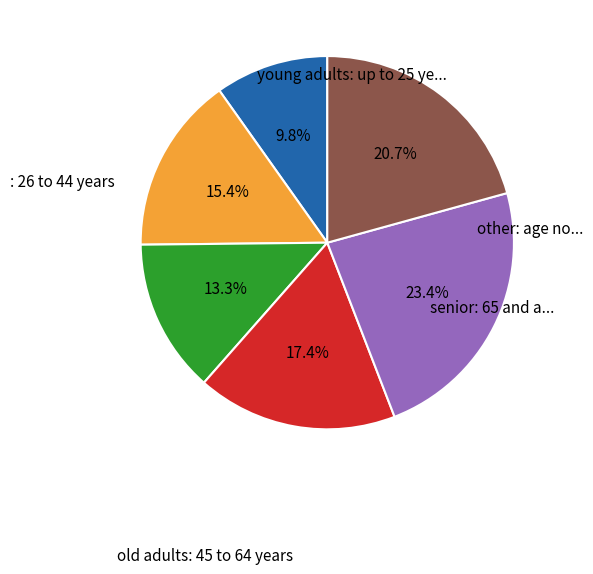

Count the number of slices in the pie.

6